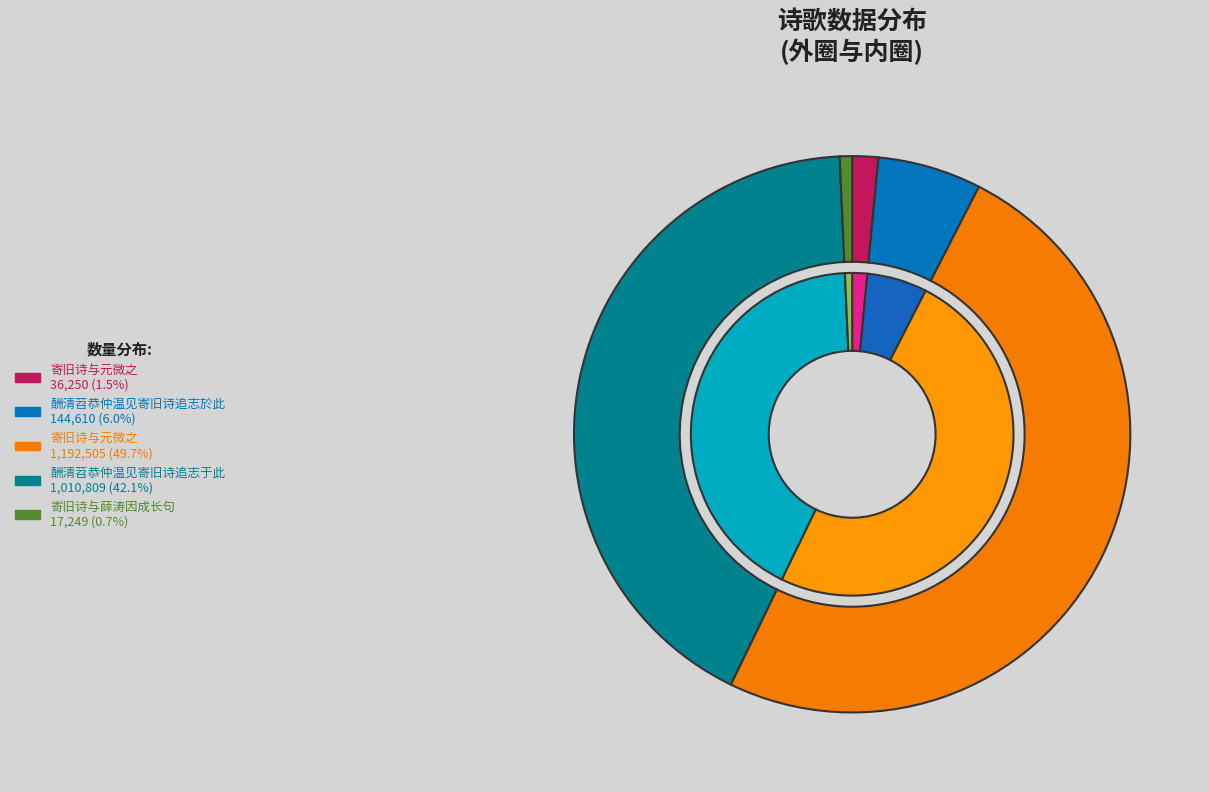

To the nearest percent, what percentage of the pie is 寄旧诗与元微之 (36250)?

2%